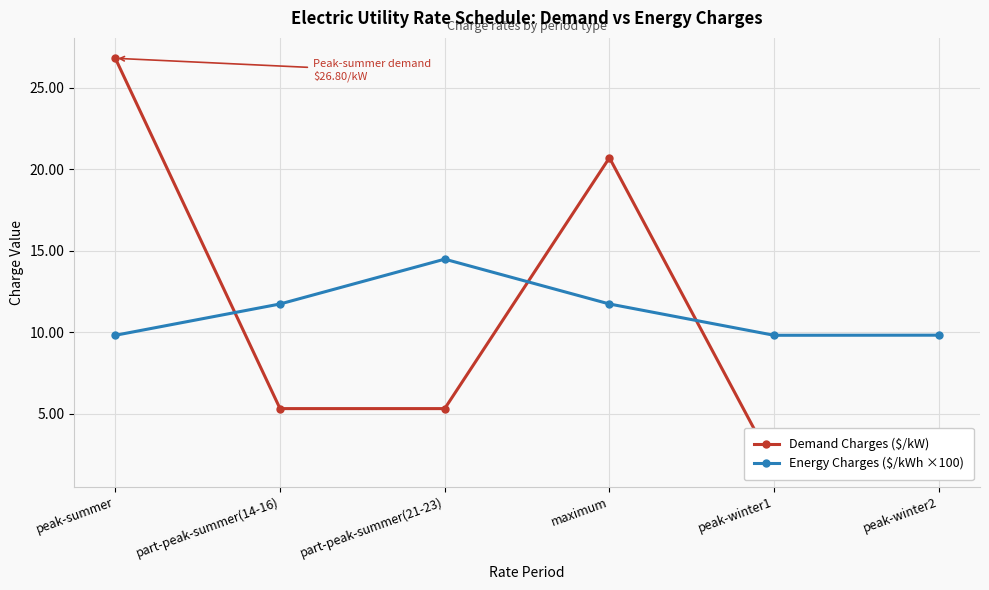

At peak-winter1, list the series in order from largest to smallest.

Energy Charges ($/kWh ×100), Demand Charges ($/kW)